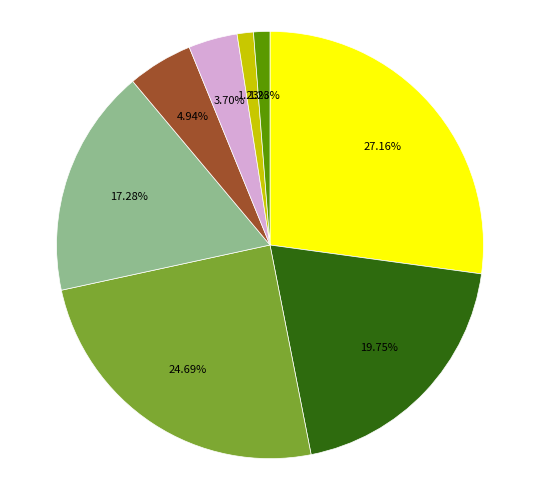

Does any single category account for the majority?

No